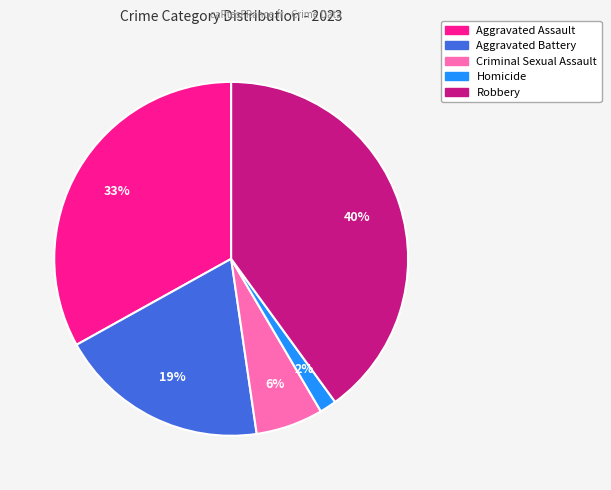

Count the number of slices in the pie.

5